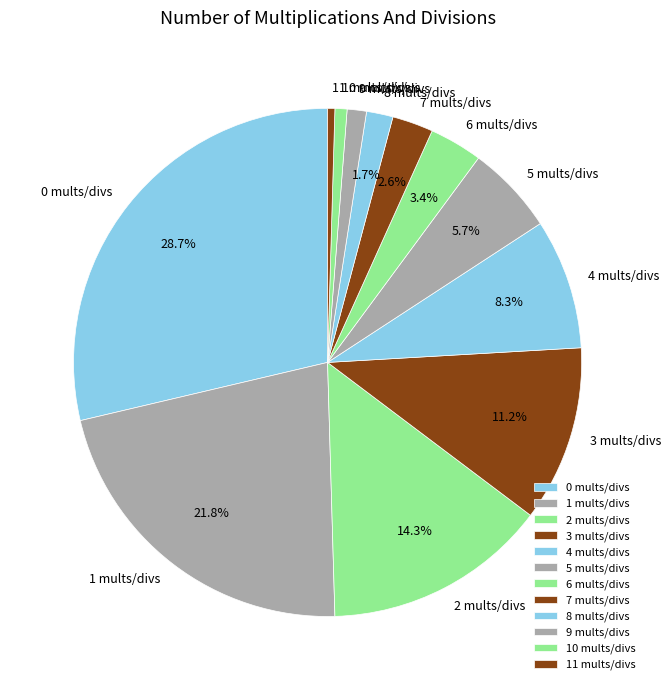

Which slice is the largest?

0 mults/divs